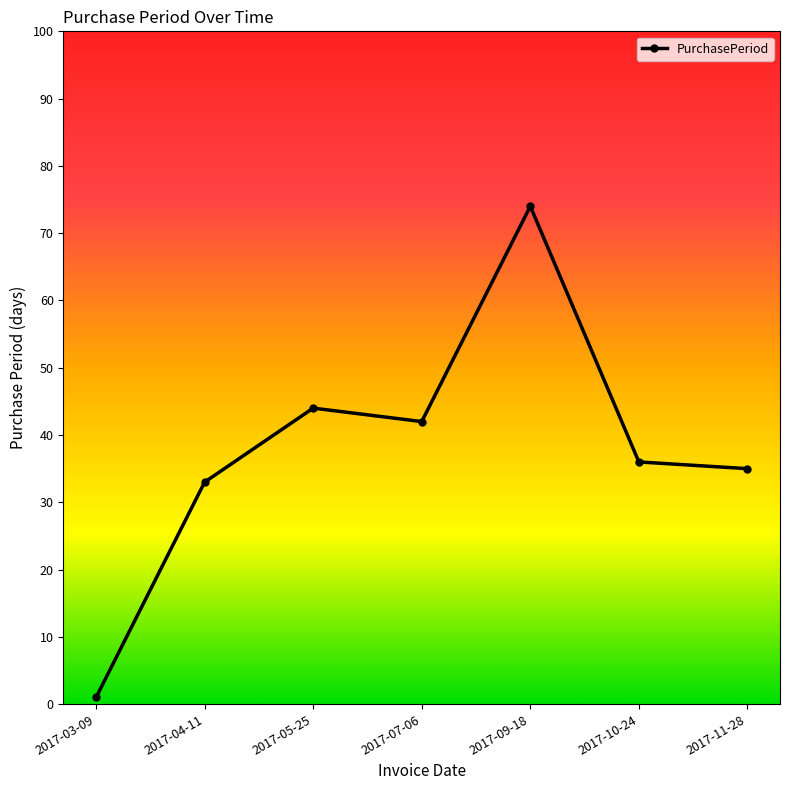

What is the sum of the values at 2017-04-11 and 2017-05-25?

77